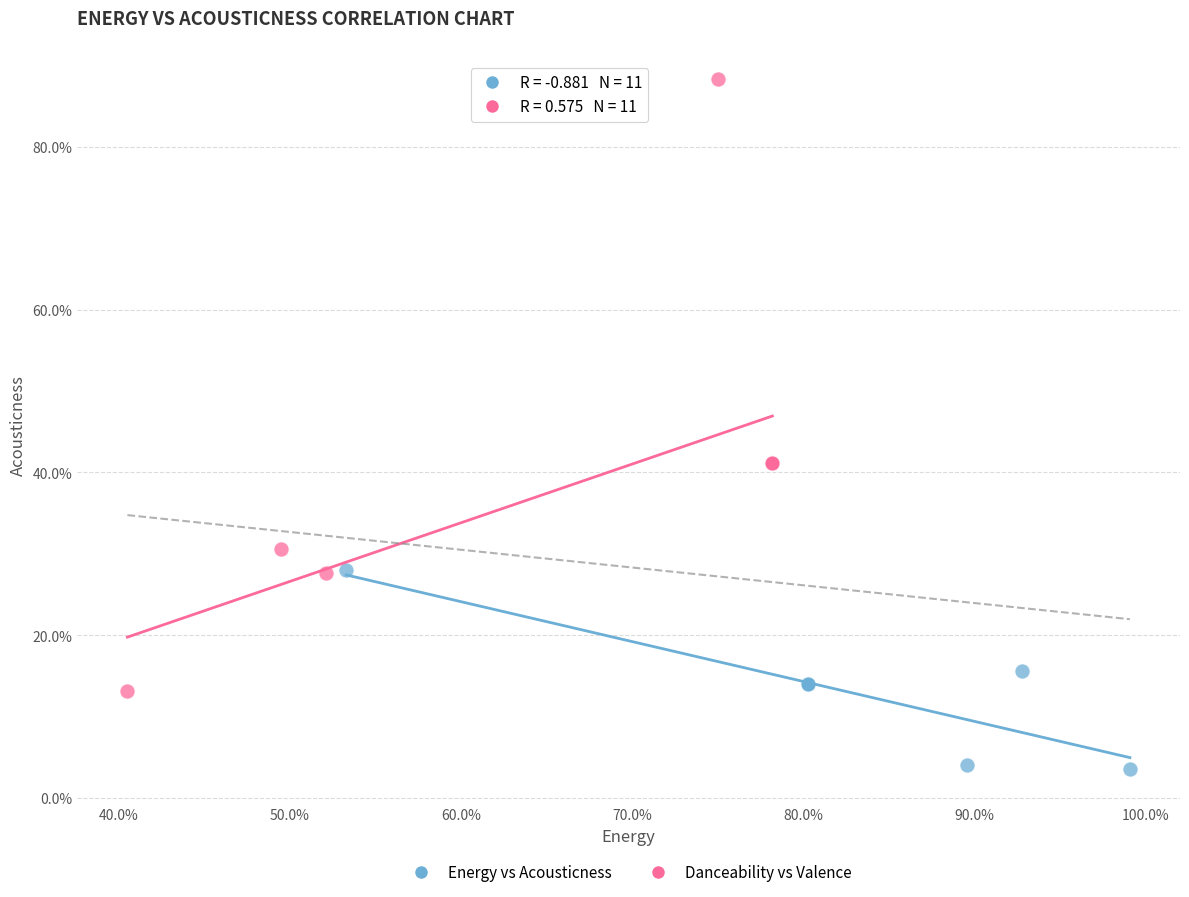

What are all the series names shown in the legend?

Energy vs Acousticness, Danceability vs Valence